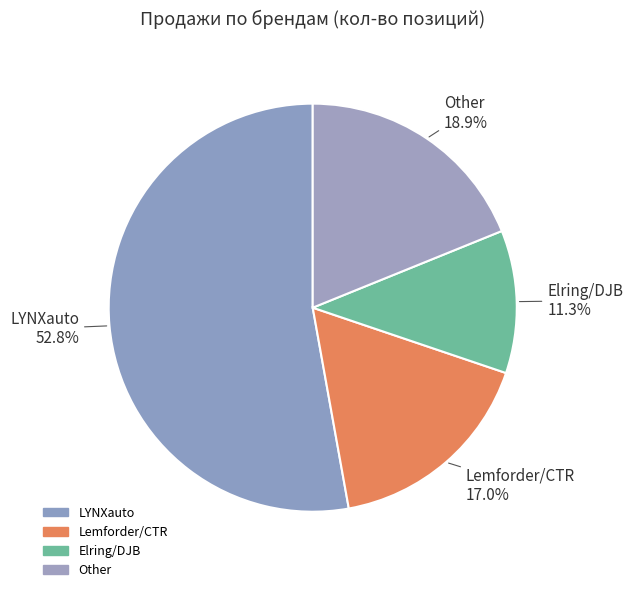

Which category has the biggest portion of the pie?

LYNXauto